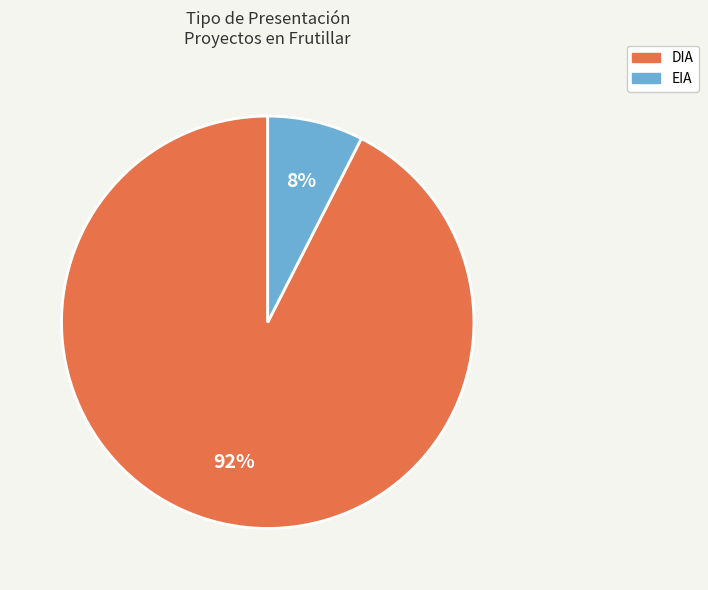

Does EIA account for over 50% of the chart?

No